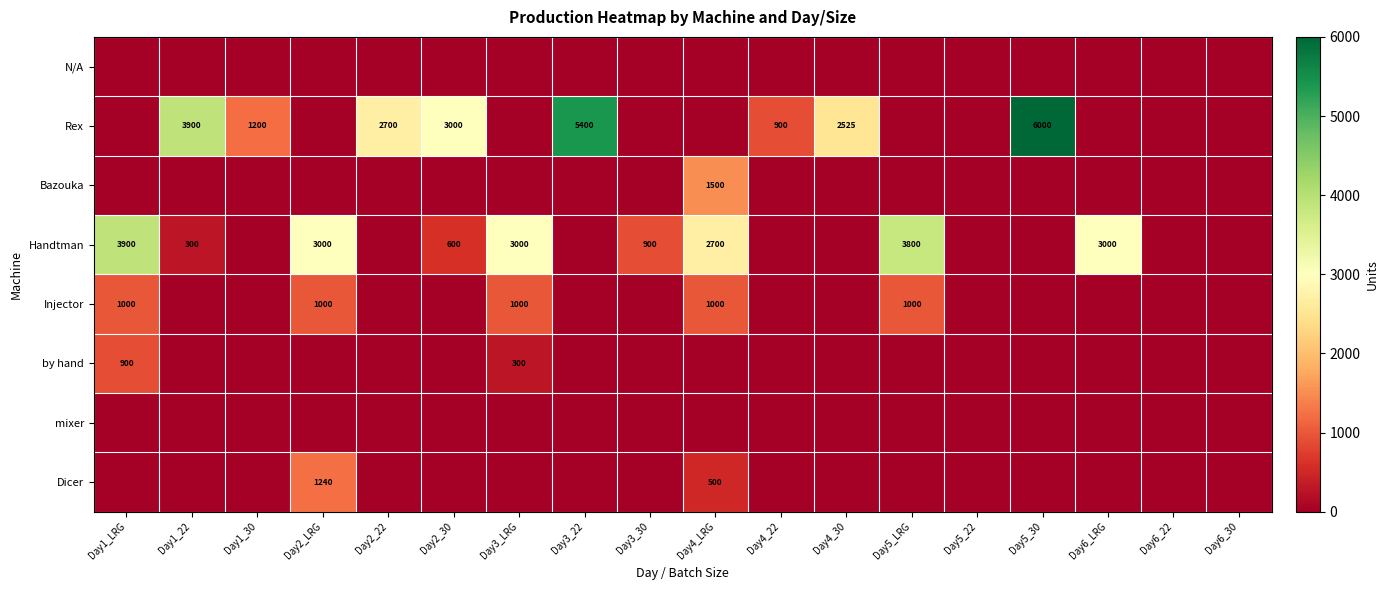

Between Day5_30 and Day4_30, which is larger?

Day5_30